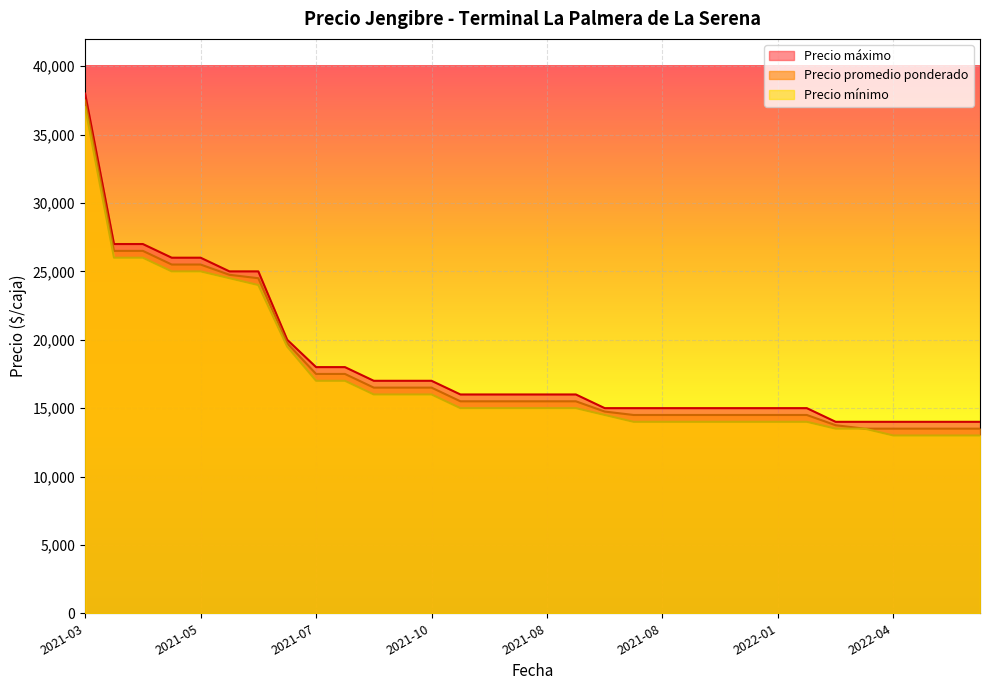

At which category is the sum across all series the highest?

2021-03